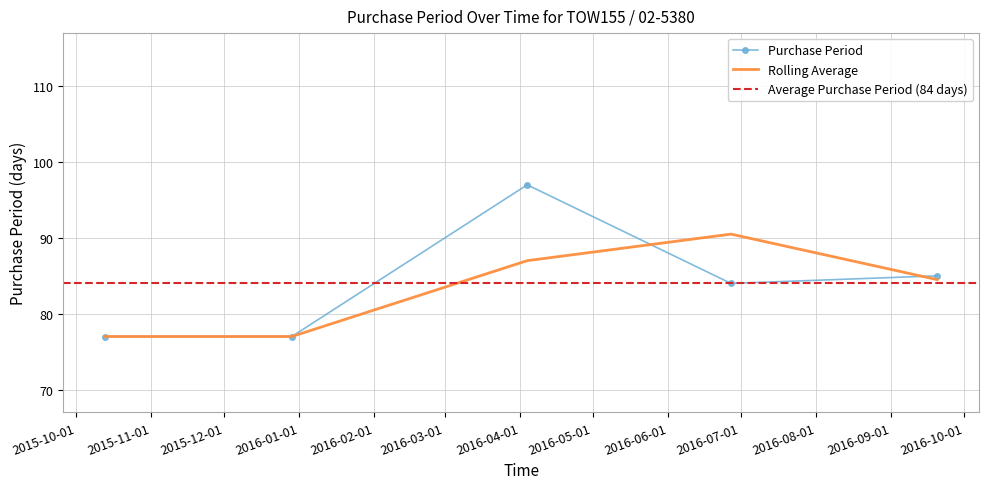

Reading left to right, transcribe all the data shown in this chart.

77	77	97	84	85